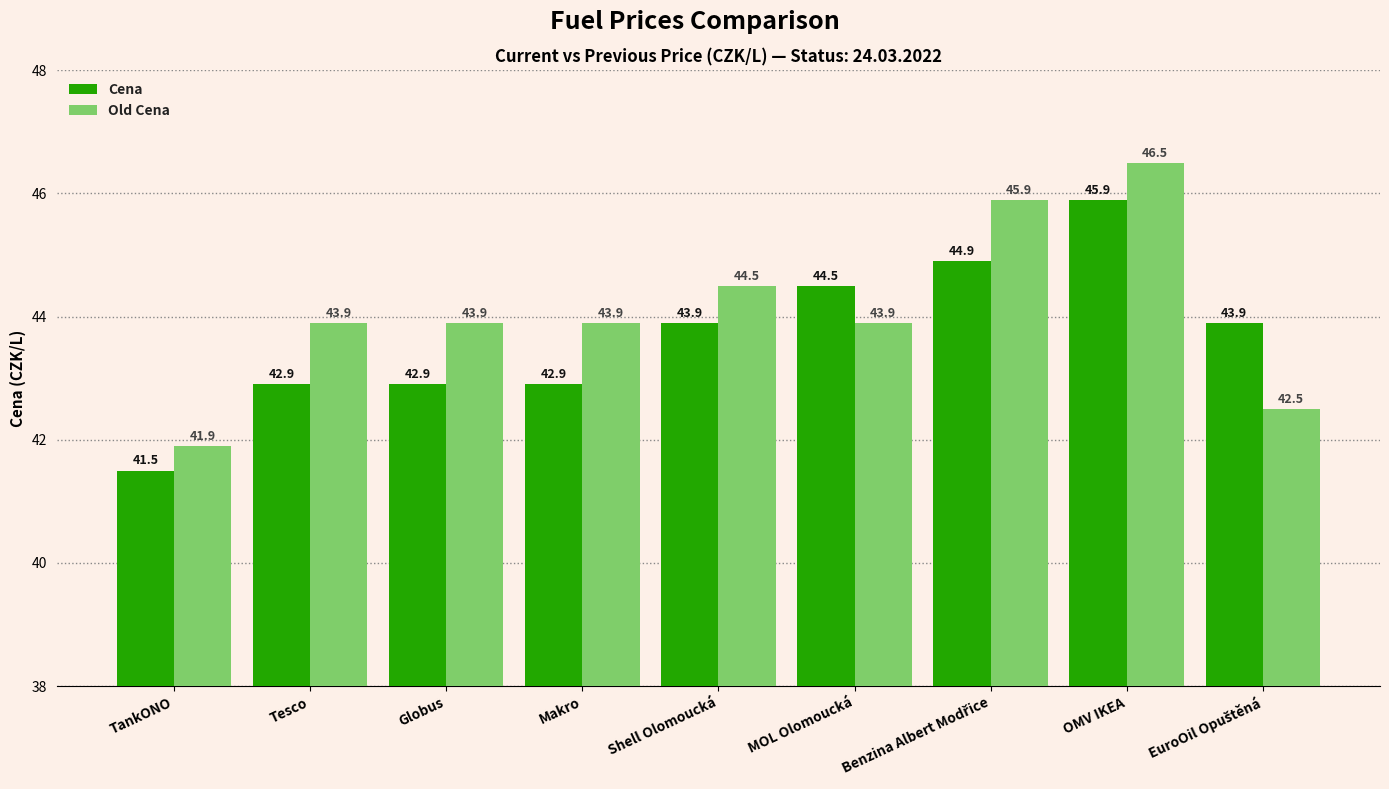

True or false: Old Cena has a value of 43.9 at Makro.

True